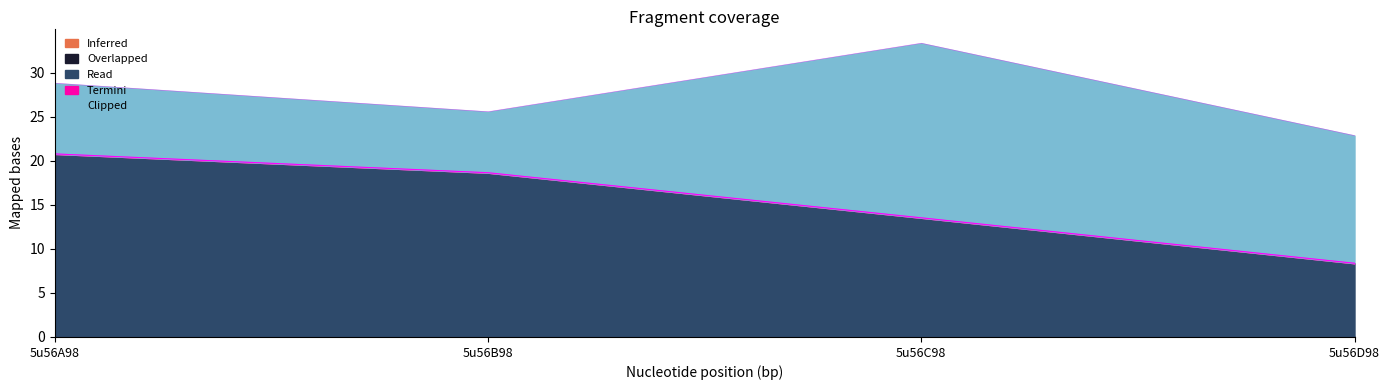

What is the average value of the Read series?

15.3